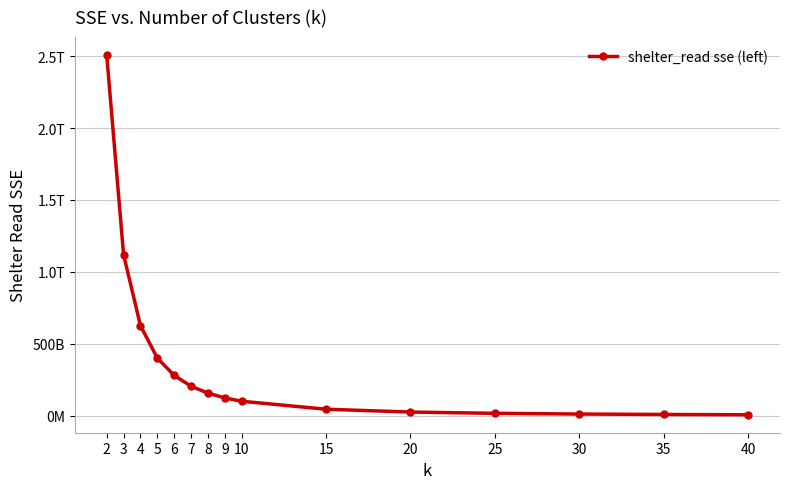

Is it true that the value at 40 is 6241678919.8?

True